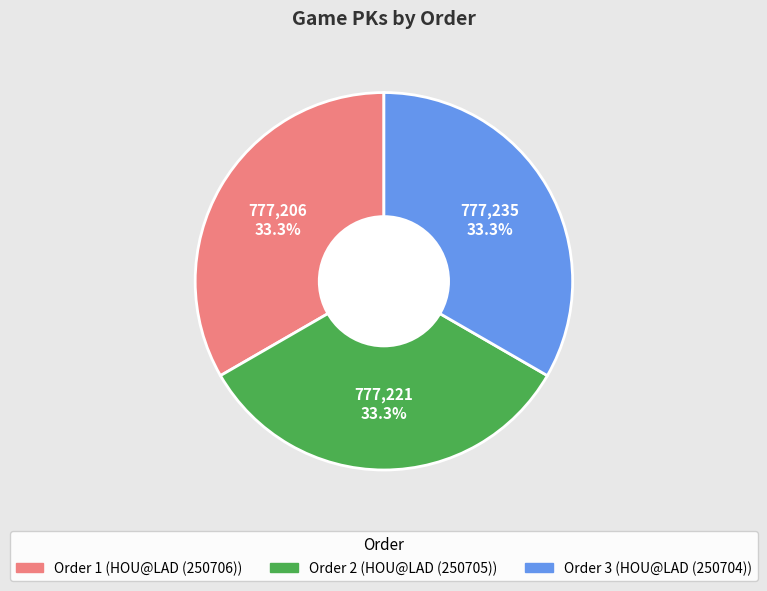

How many segments does this pie chart have?

3